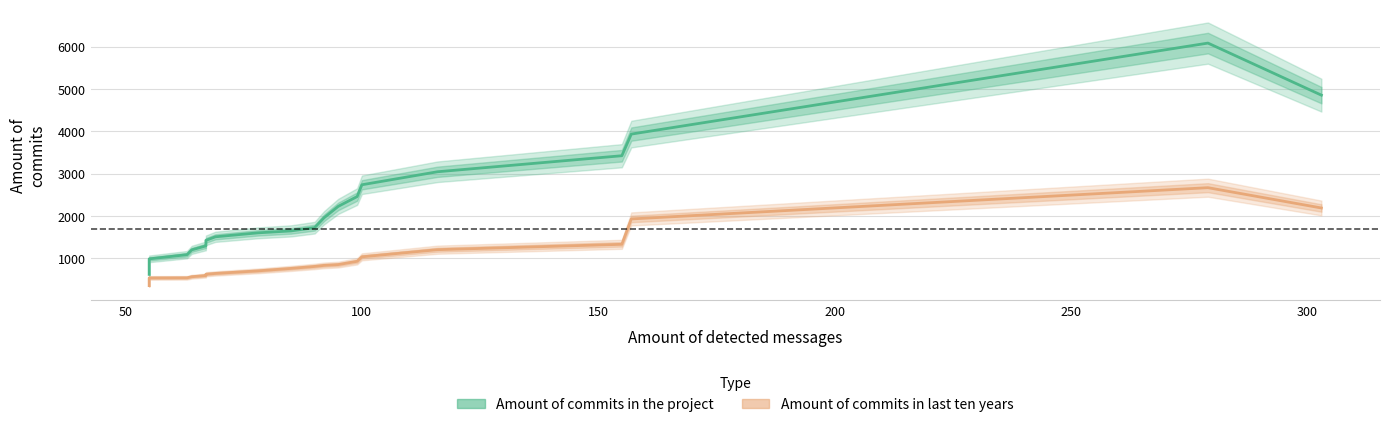

What is the total value across all series at 50?

1526.0